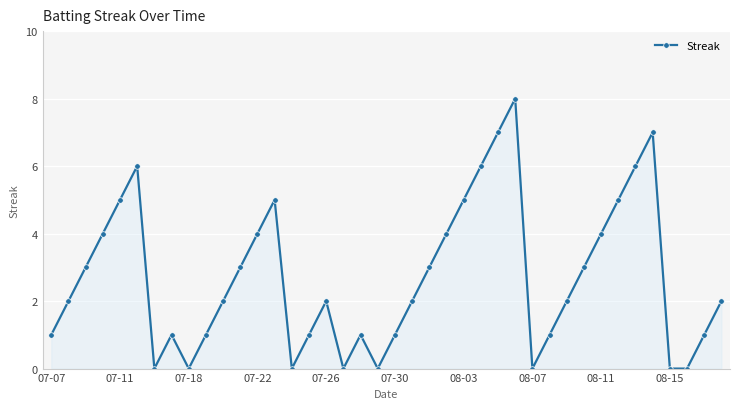

What is the average value?

3